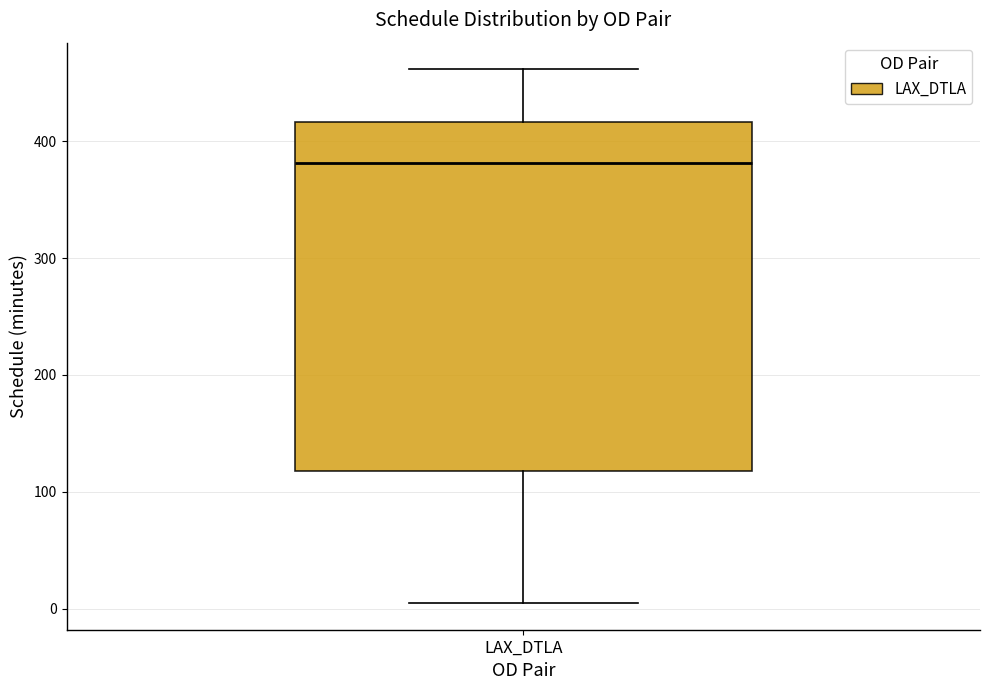

Where is the upper edge of the box for LAX_DTLA on the y-axis? The values are not printed on the chart, so give them approximately, as read against the axis.

420